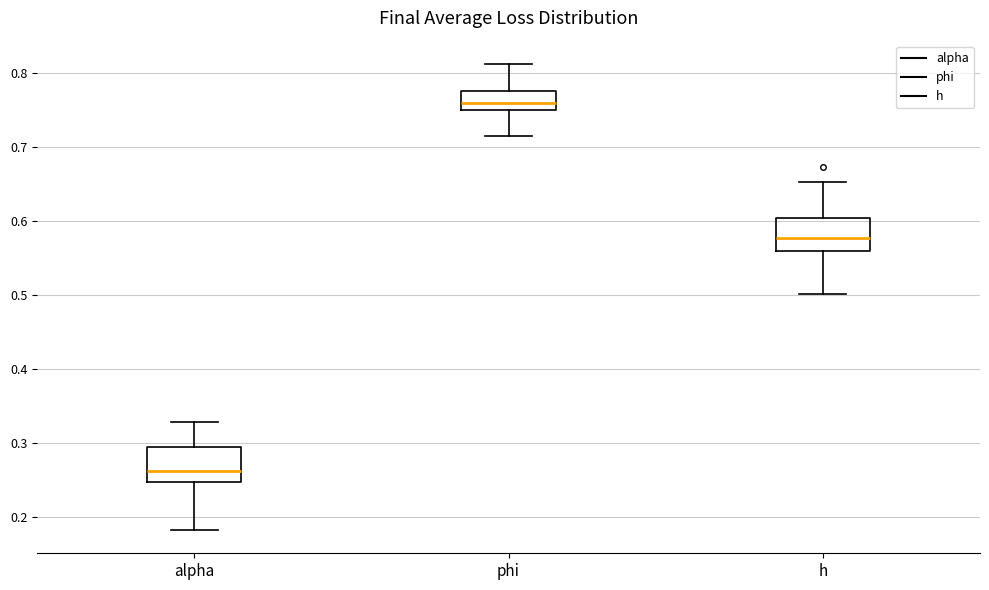

Where does the upper whisker of the box for h end on the y-axis? The values are not printed on the chart, so give them approximately, as read against the axis.

0.65